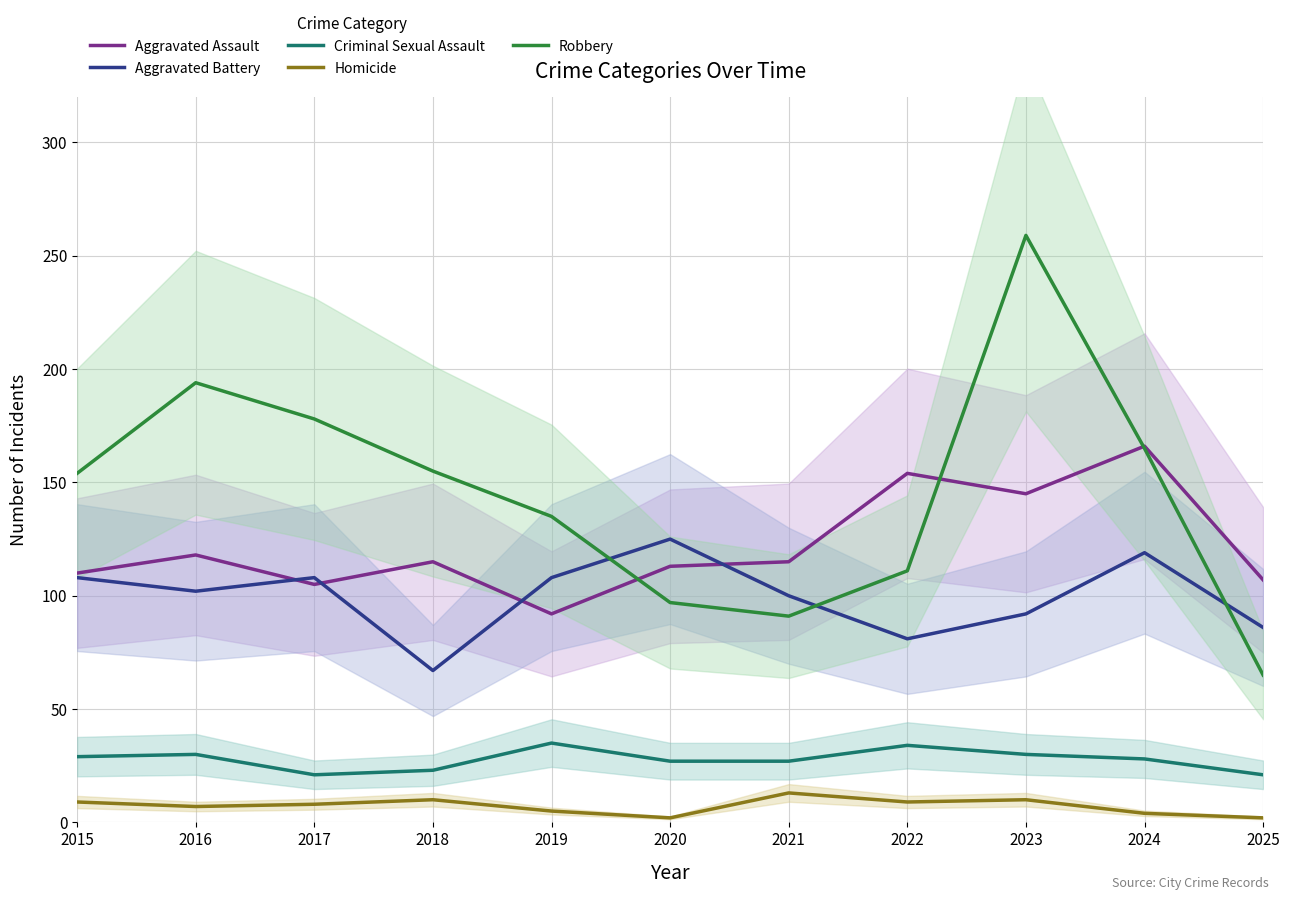

True or false: Homicide and Aggravated Battery cross at least once.

False